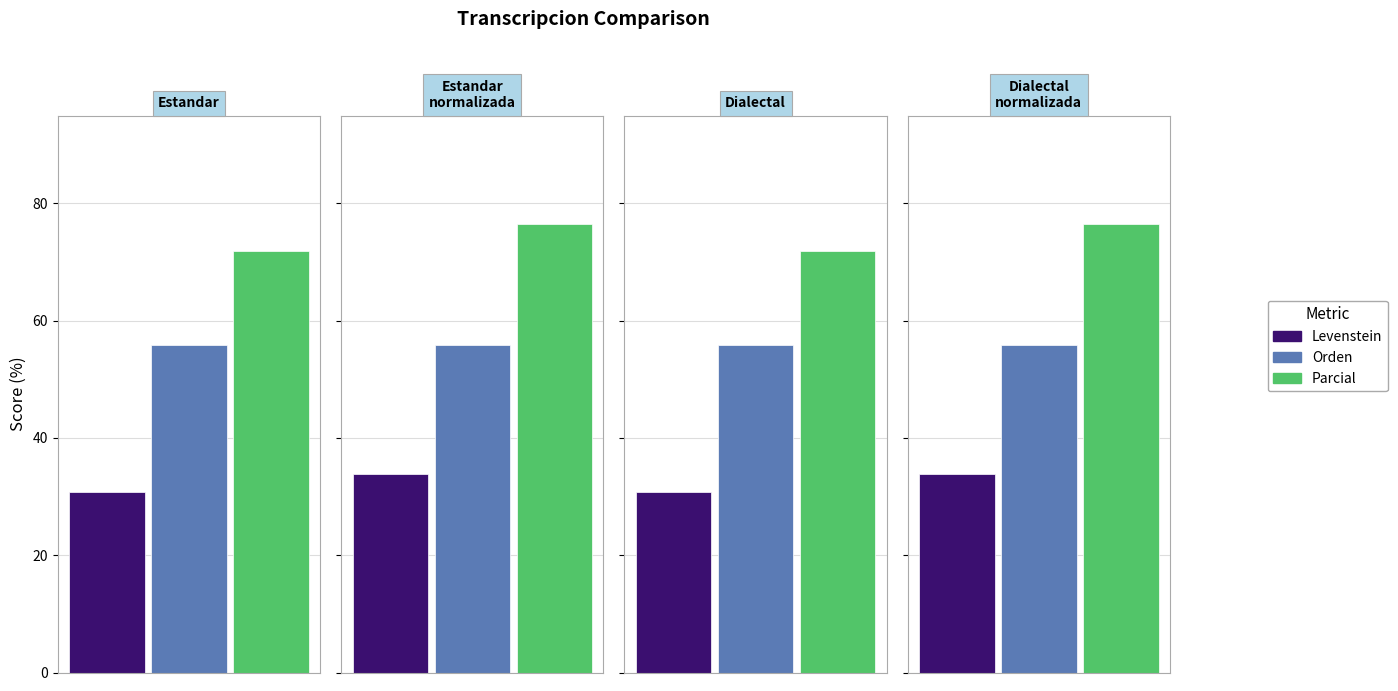

Reading left to right, extract all data points from this chart.

Levenstein: Estandar=30.8	Estandar_normalizada=33.8	Dialectal=30.8	Dialectal_normalizada=33.8
Orden: Estandar=55.9	Estandar_normalizada=55.9	Dialectal=55.9	Dialectal_normalizada=55.9
Parcial: Estandar=71.9	Estandar_normalizada=76.5	Dialectal=71.9	Dialectal_normalizada=76.5